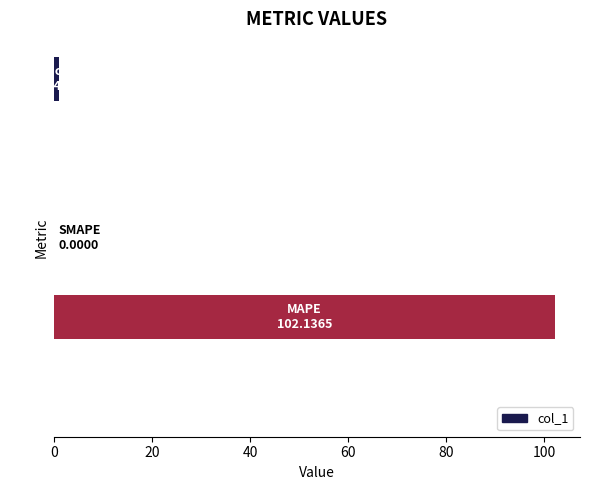

What is the greatest value displayed?

102.1